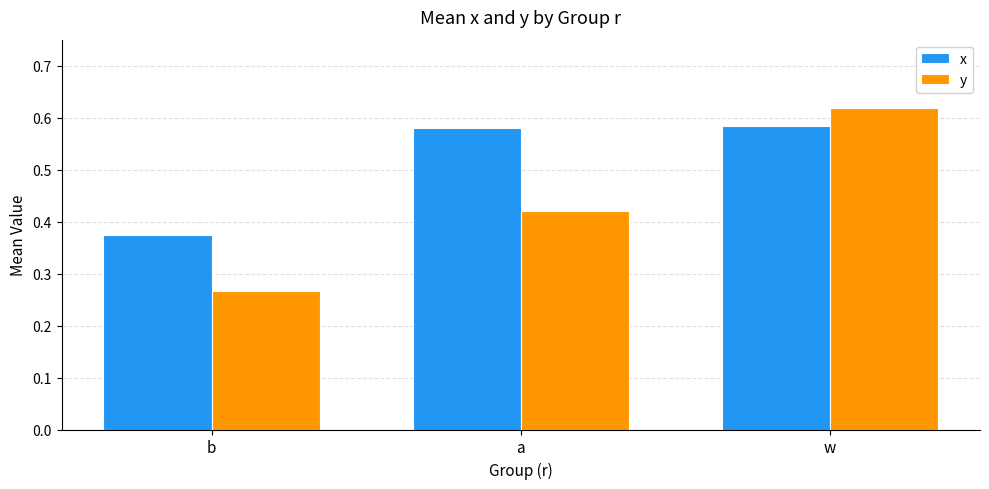

Which label corresponds to the largest value in the chart?

w